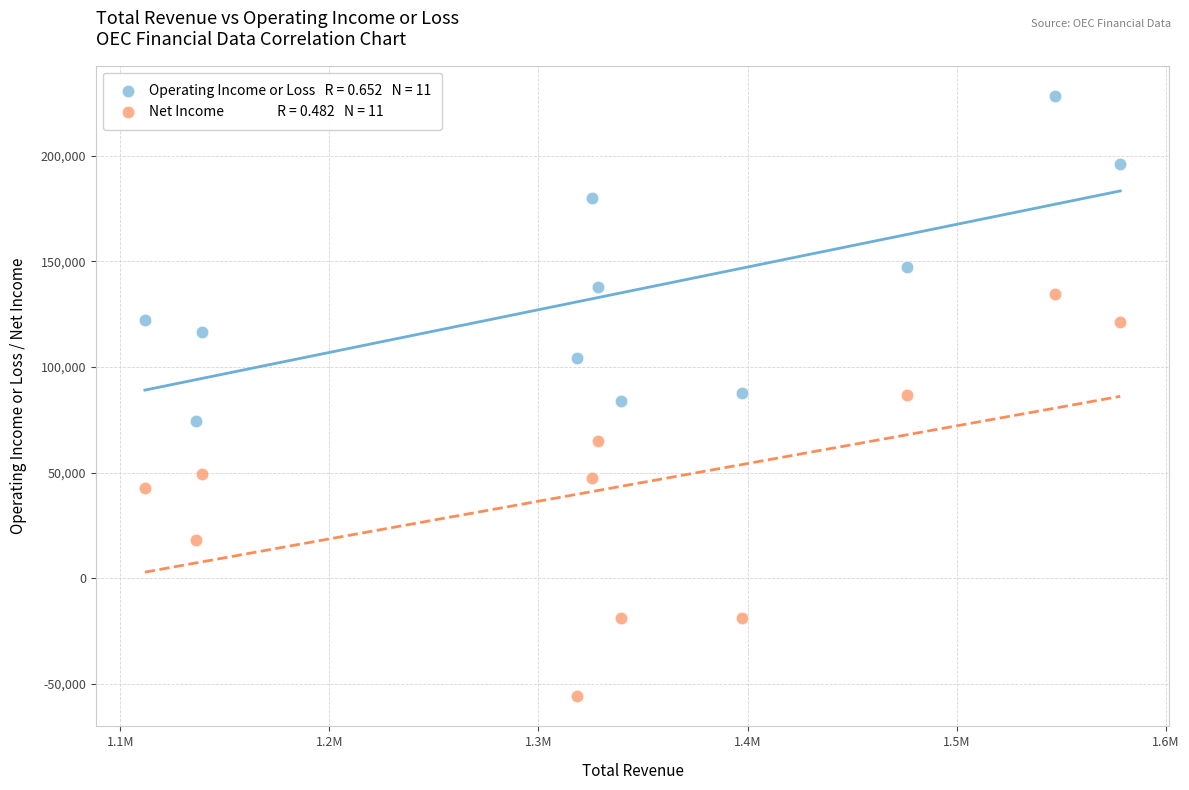

Across all data points, what is the range of X values (max minus min)?

466400